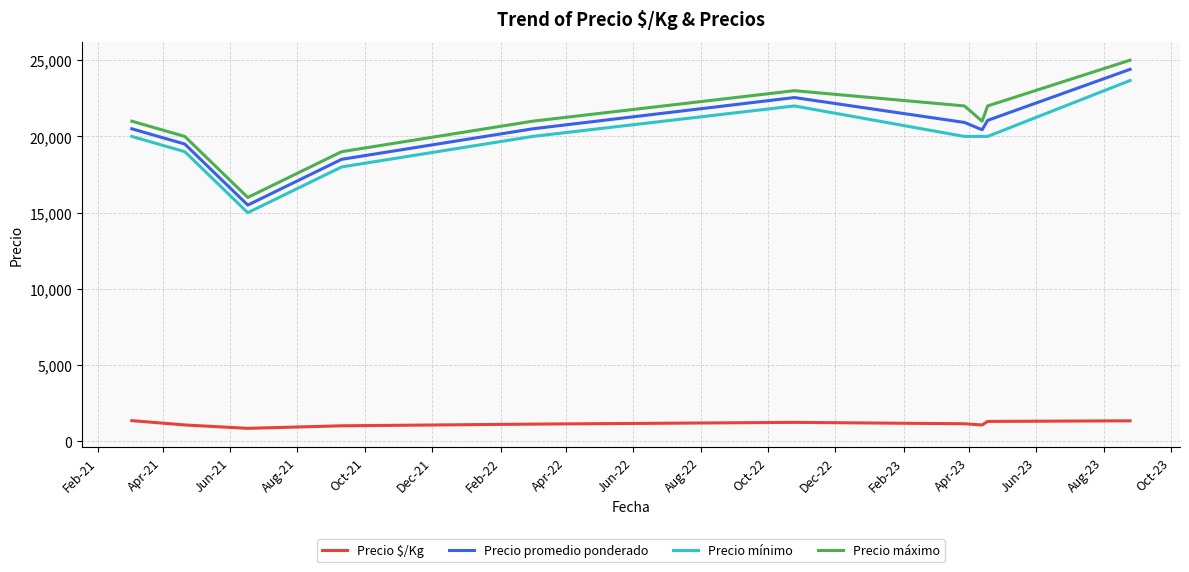

True or false: Precio promedio ponderado and Precio $/Kg intersect in this chart.

False